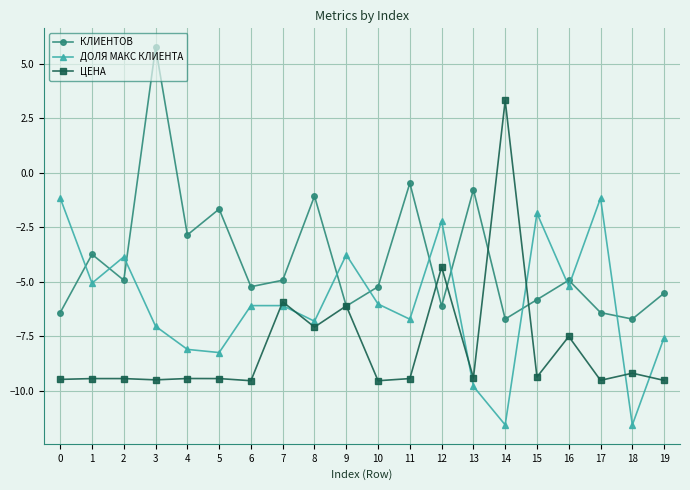

Which series has the widest spread of values?

ЦЕНА